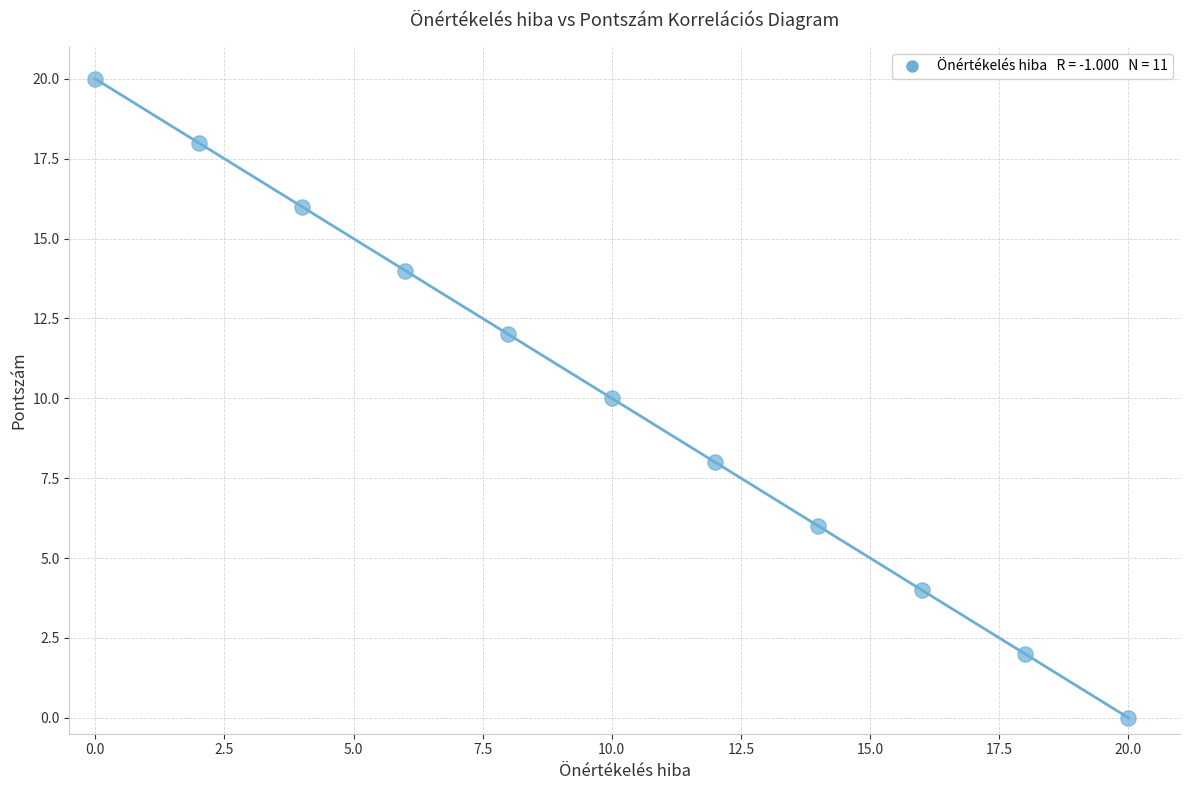

What is the range of X values (max minus min)?

20